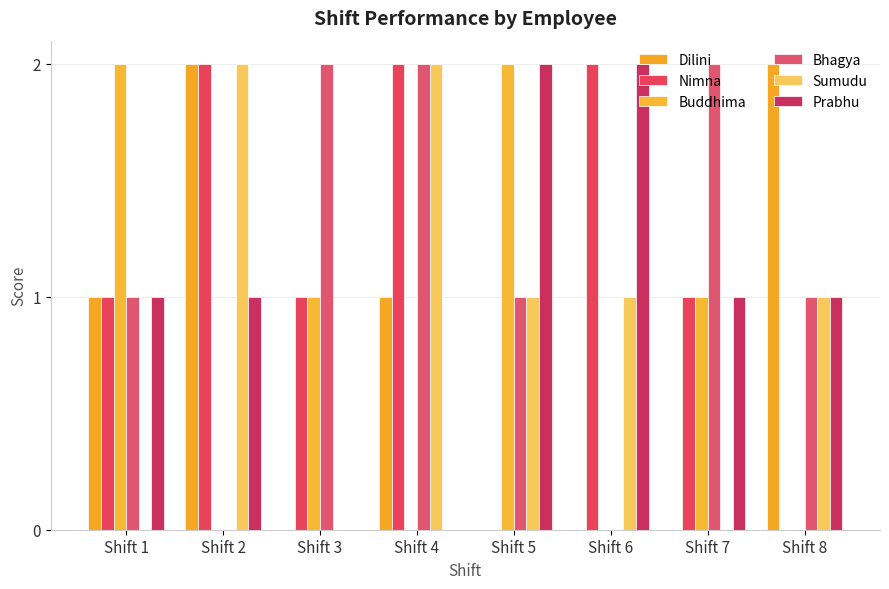

What is the greatest value displayed?

2